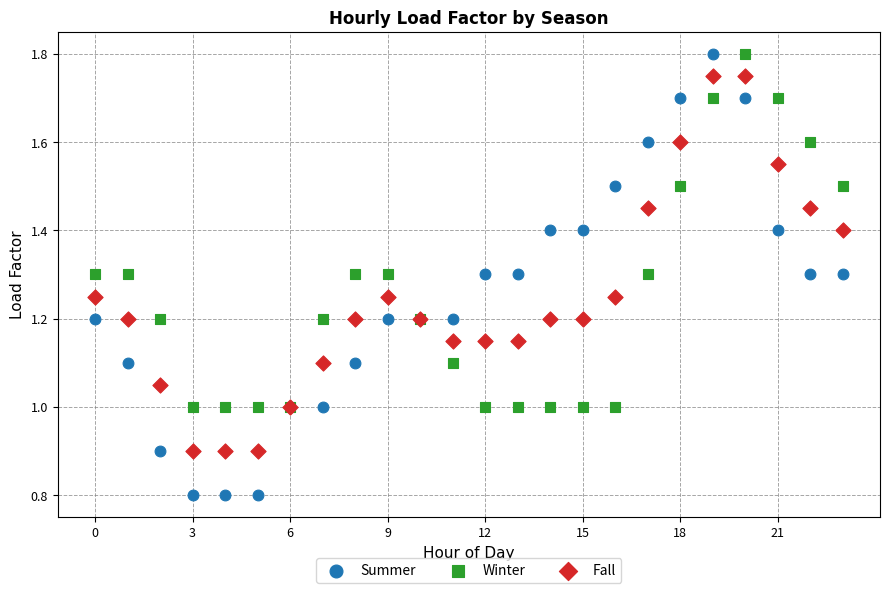

Which series contains the lowest Y value?

Summer